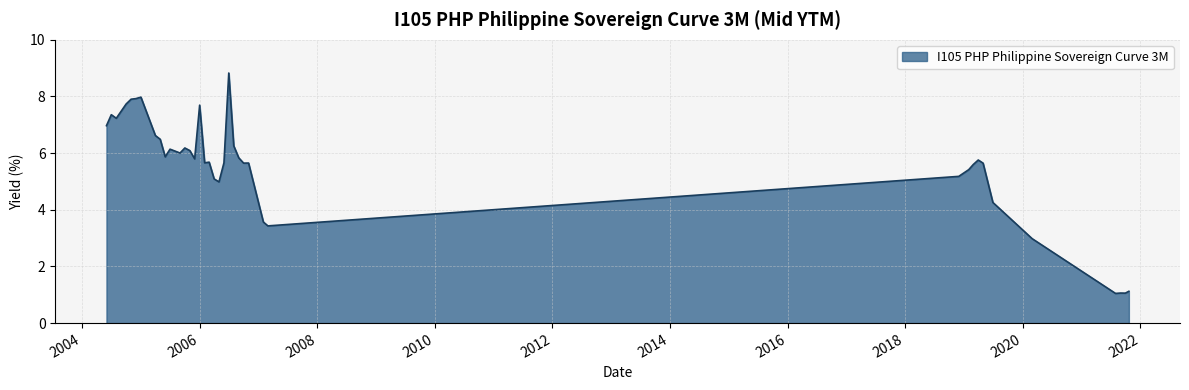

What is the minimum value shown in the chart?

1.0